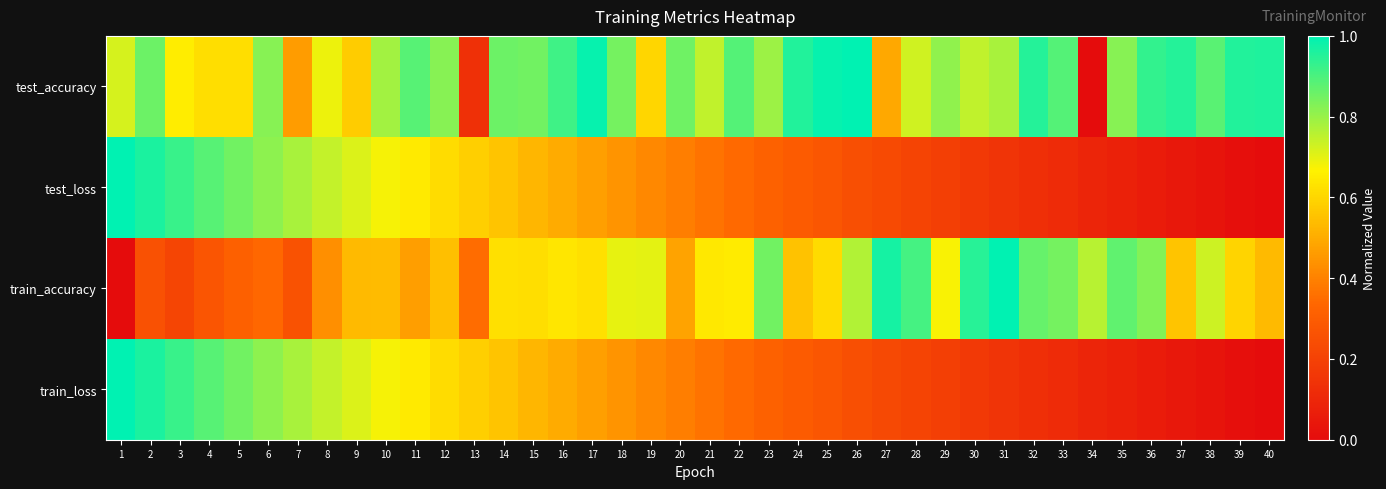

Which has a higher value, 10 or 35?

35